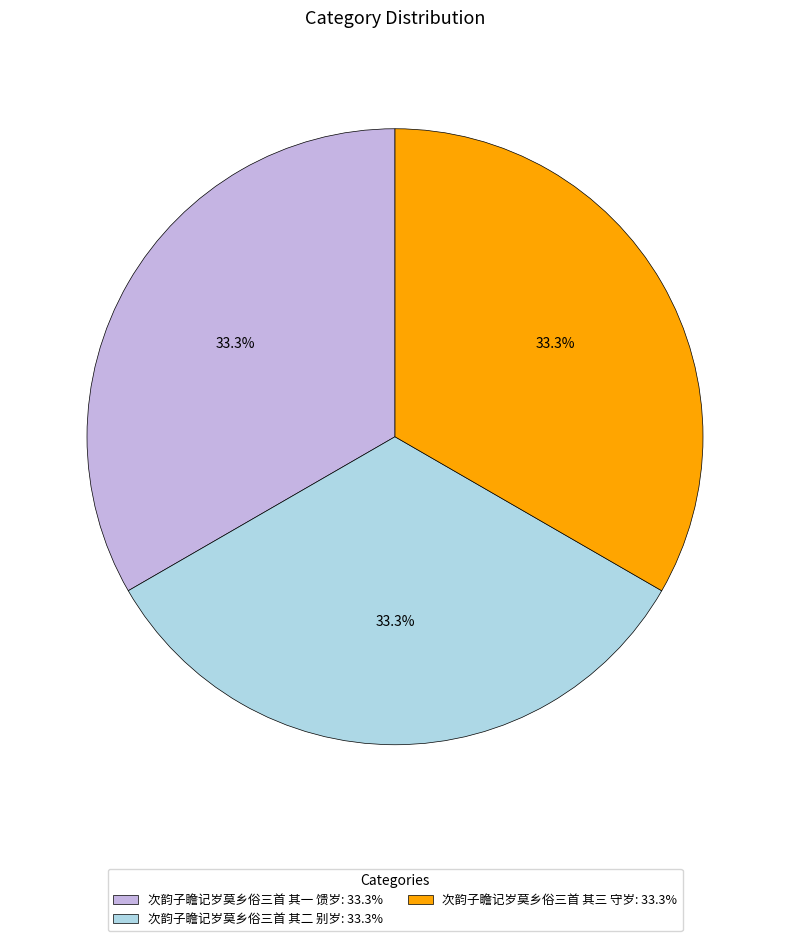

The 次韵子瞻记岁莫乡俗三首 其三 守岁 slice represents 33% of the pie. True or false?

True